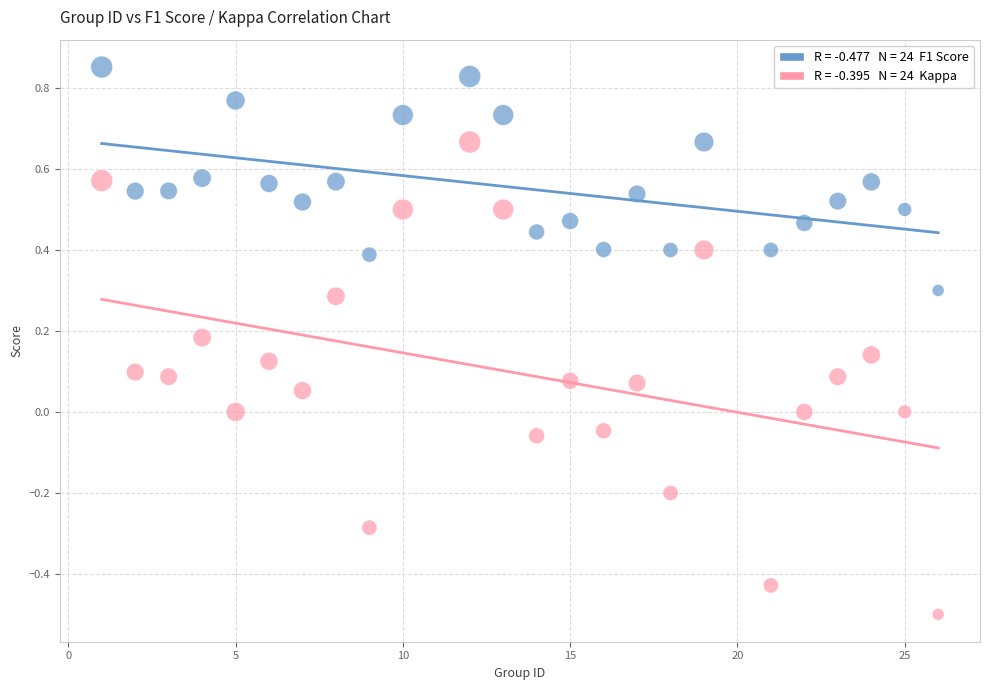

Across all data points, what is the range of Y values (max minus min)?

1.4